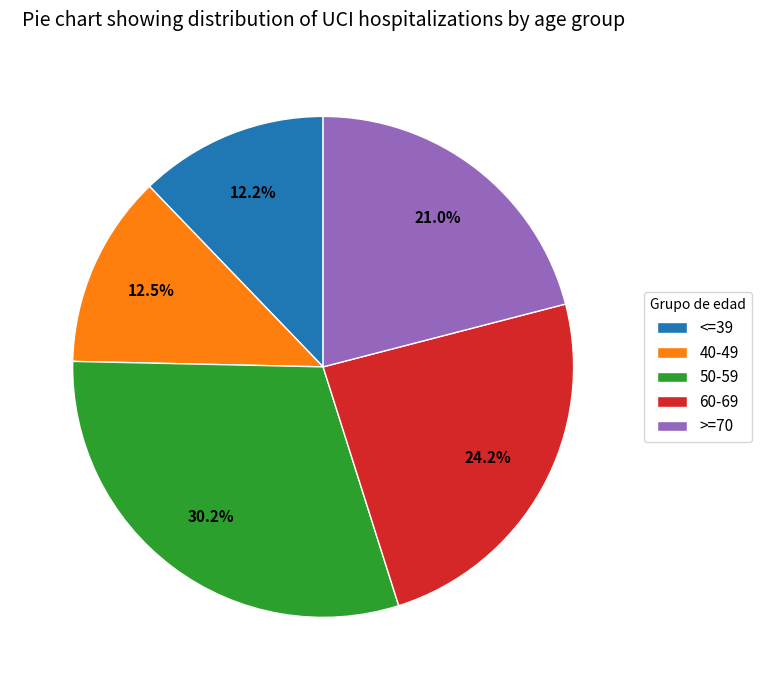

What is the largest slice in the pie chart?

50-59